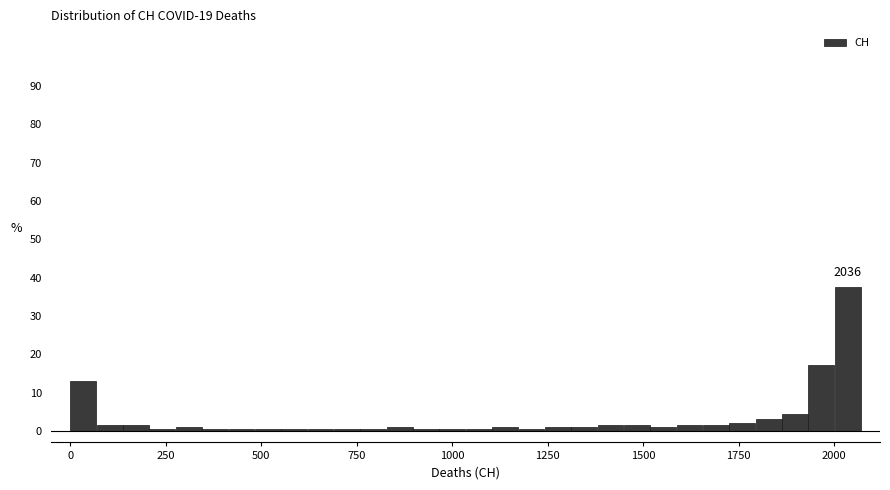

Around what value on the x-axis is the tallest bar? Give the approximate position of its centre, as read against the axis.

2050